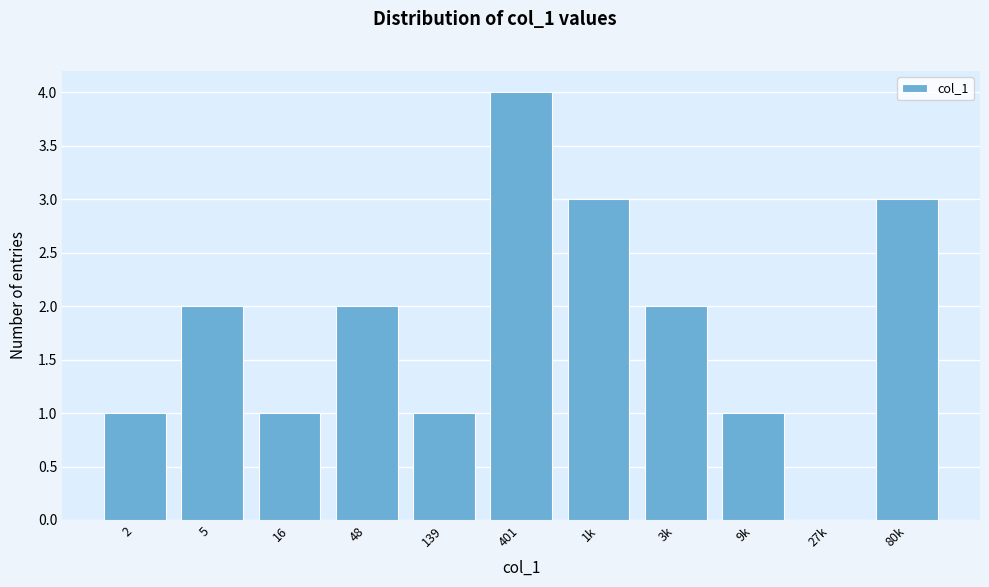

Reading right to left, extract all data points from this chart.

80k=3	27k=0	9k=1	3k=2	1k=3	401=4	139=1	48=2	16=1	5=2	2=1